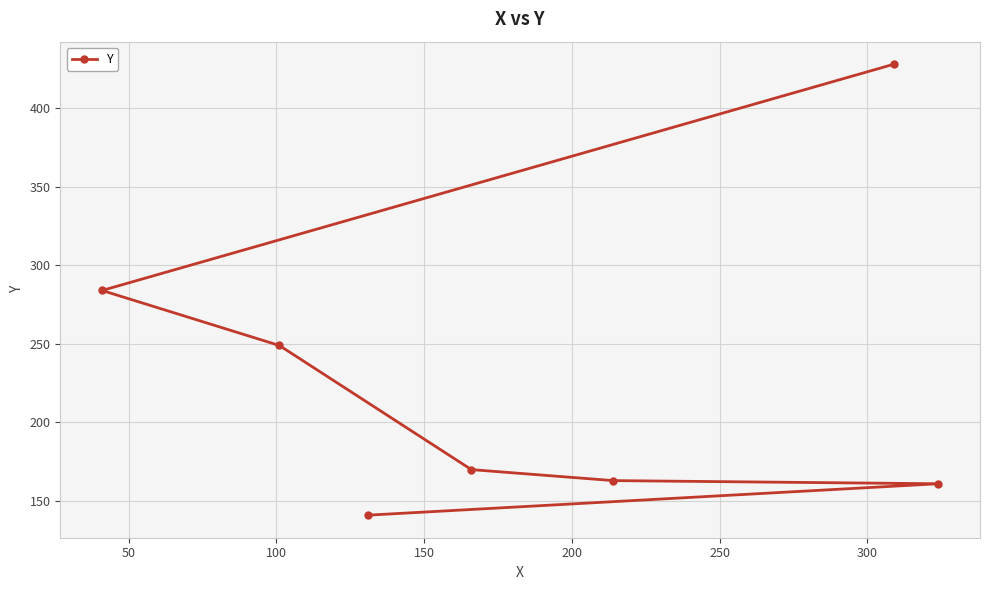

What is the smallest value displayed?

141